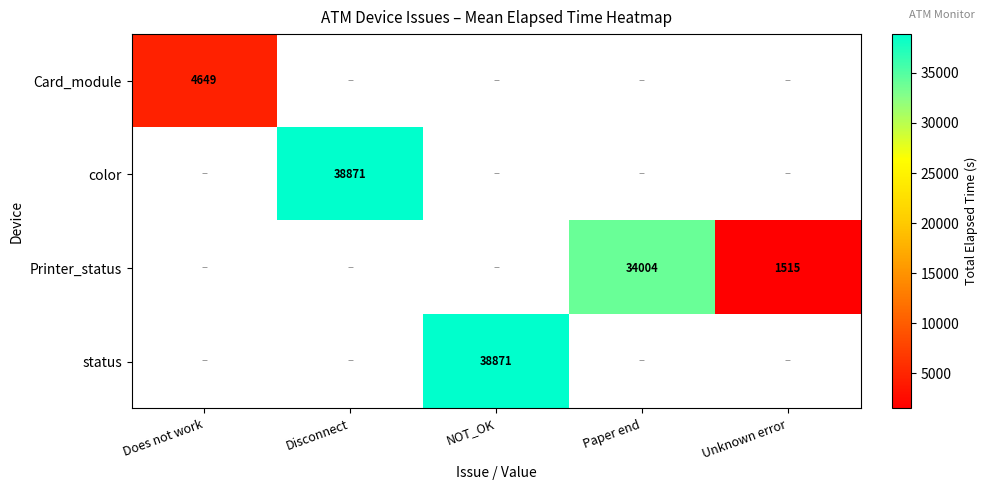

The value of Printer_status at Paper end is 34004. True or false?

True